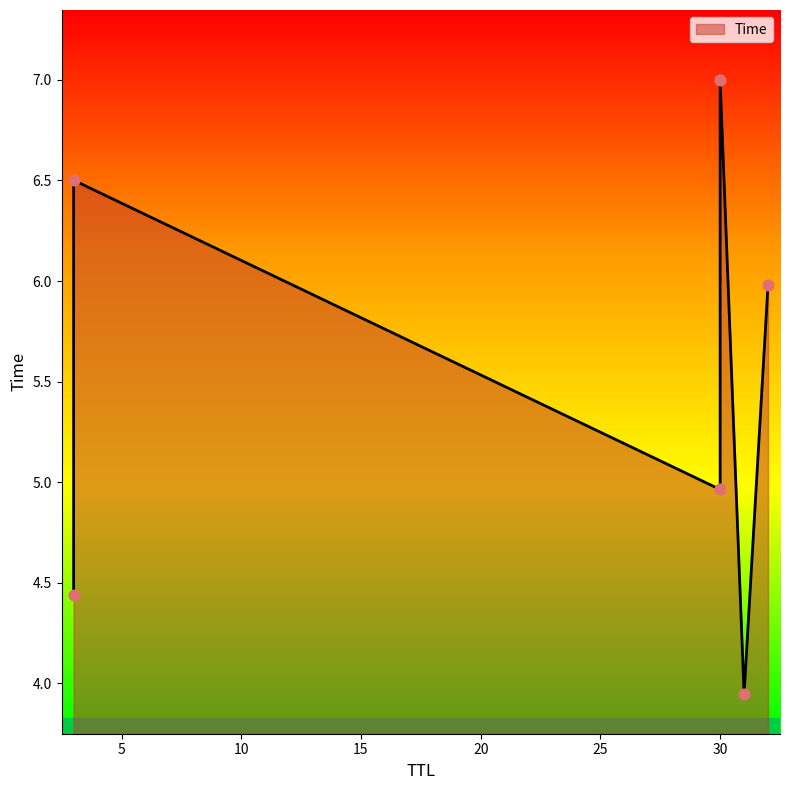

What is the change in value from 3 to 30?

+0.5